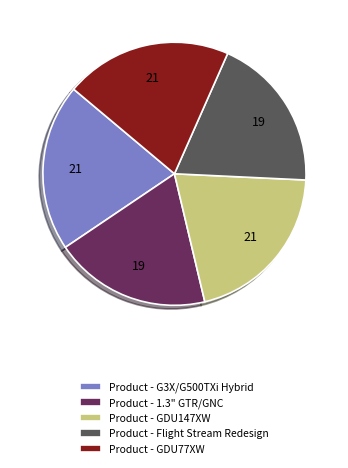

Approximately how many times larger is the value at Product - 1.3" GTR/GNC compared to Product - Flight Stream Redesign?

1.0